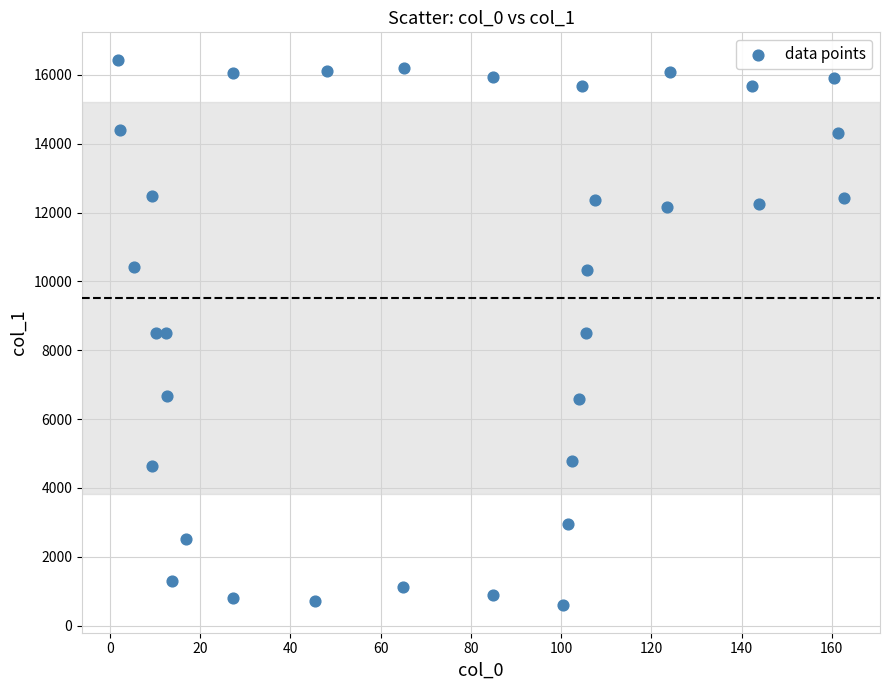

What is the range of Y values (max minus min)?

15852.7